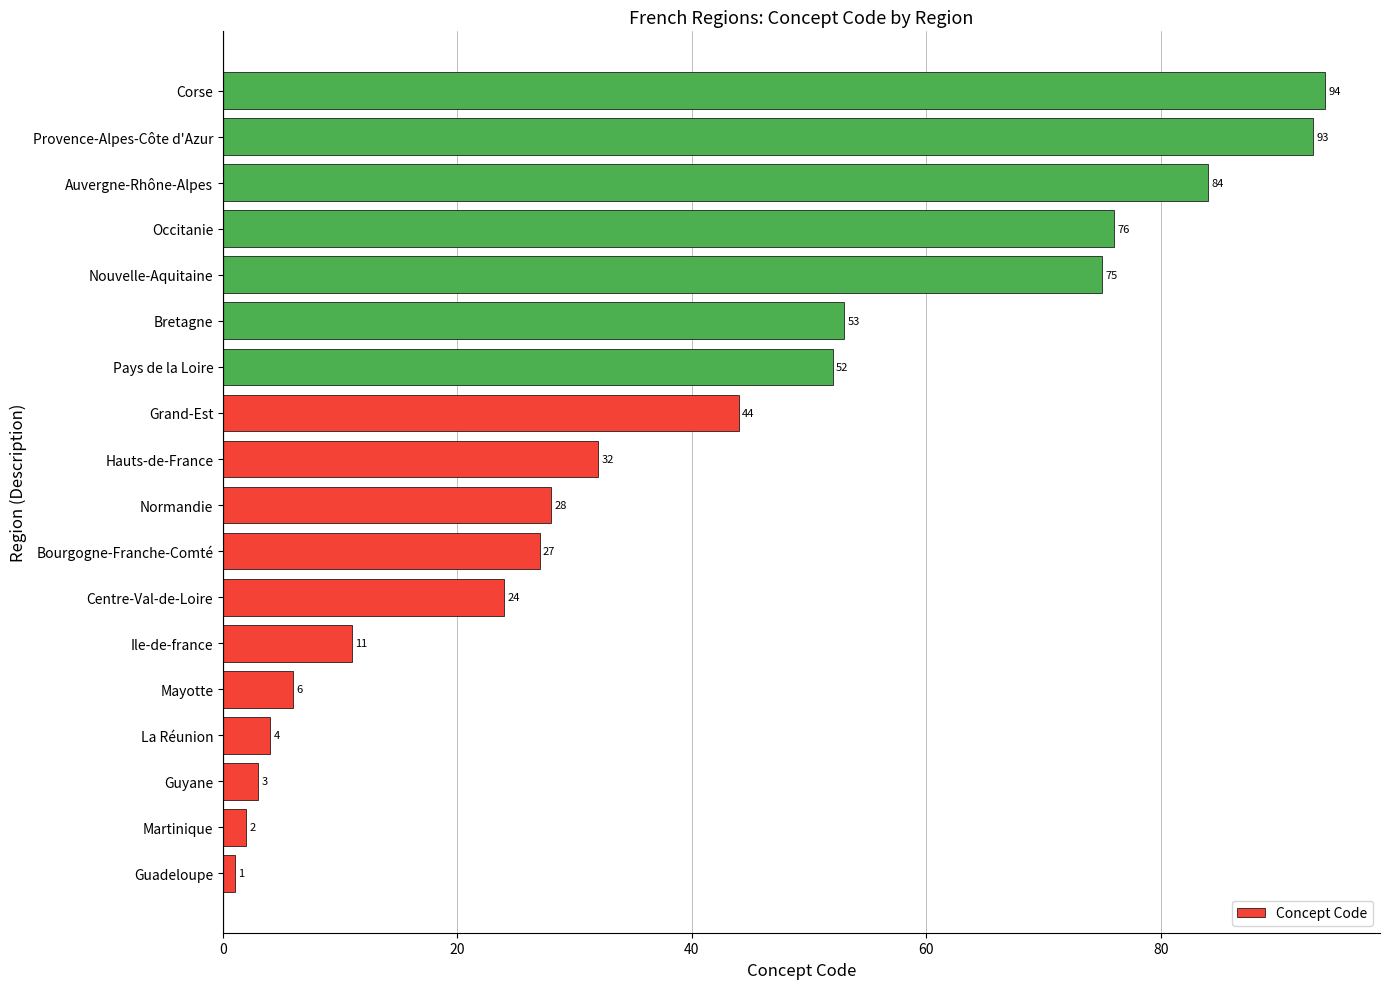

At which label is the value closest to 47?

Grand-Est